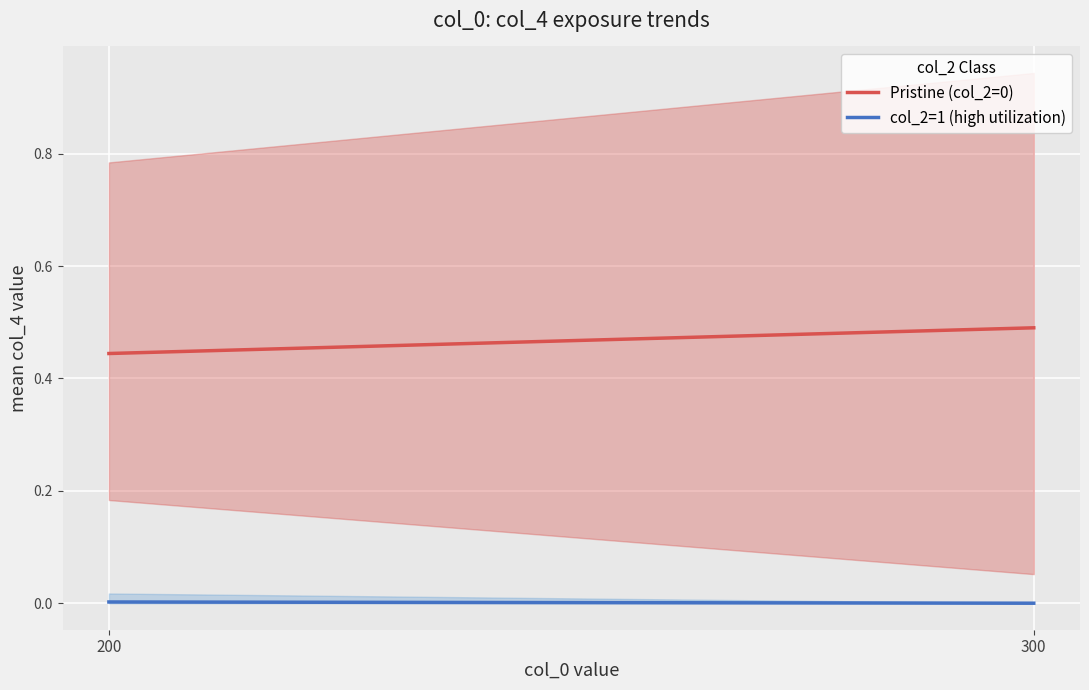

Which label corresponds to the smallest value in the chart?

300